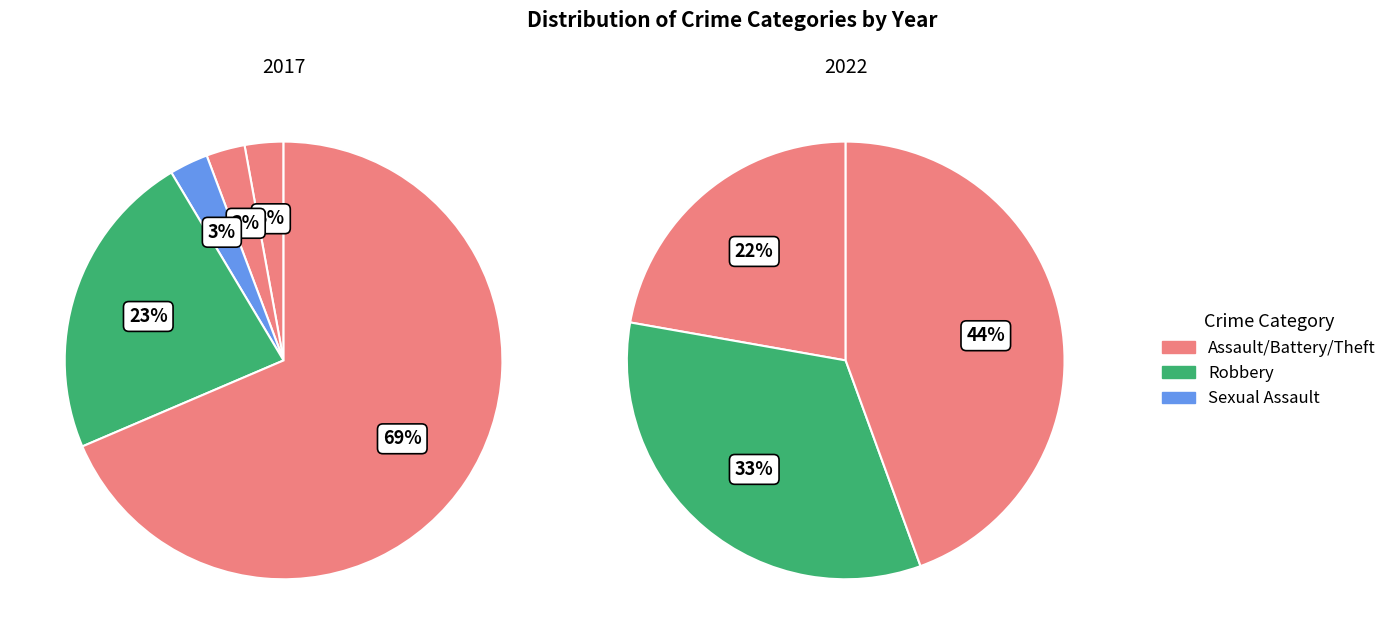

Is it true that Homicide is 0% of the pie?

True